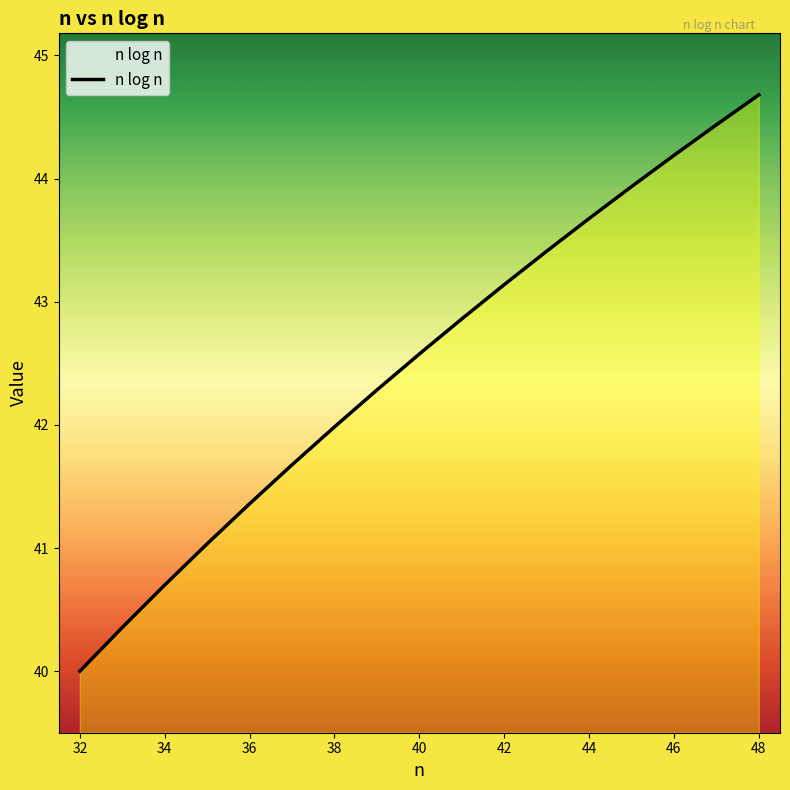

What is the minimum value shown in the chart?

40.0